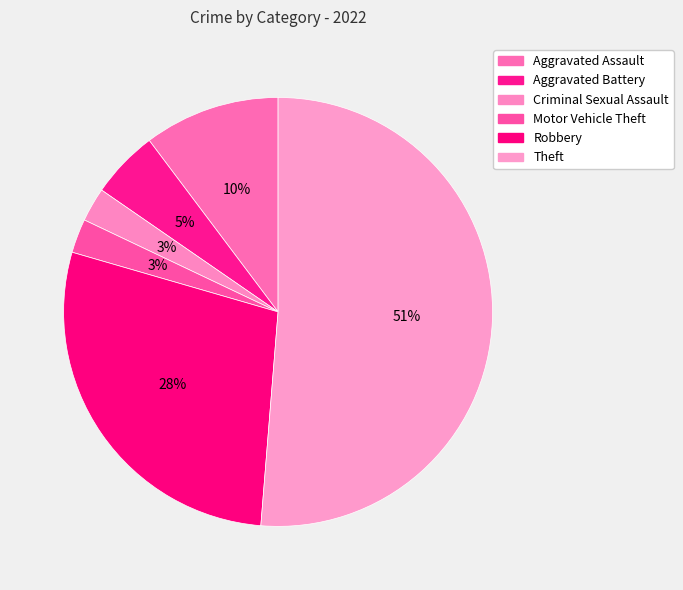

How many slices are in this pie chart?

6